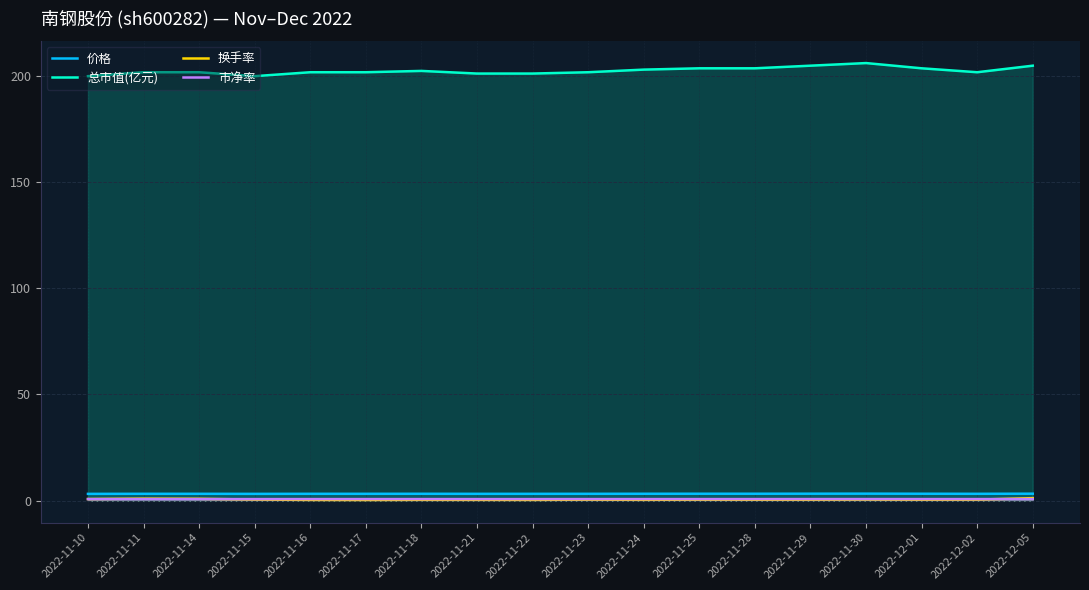

What is the label of the 8th point from the right?

2022-11-24